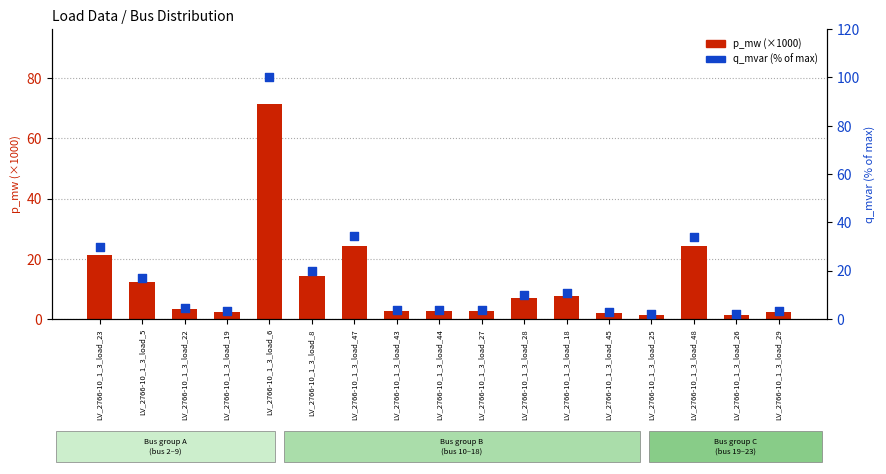

What are all the series names shown in the legend?

p_mw (×1000), q_mvar (% of max)